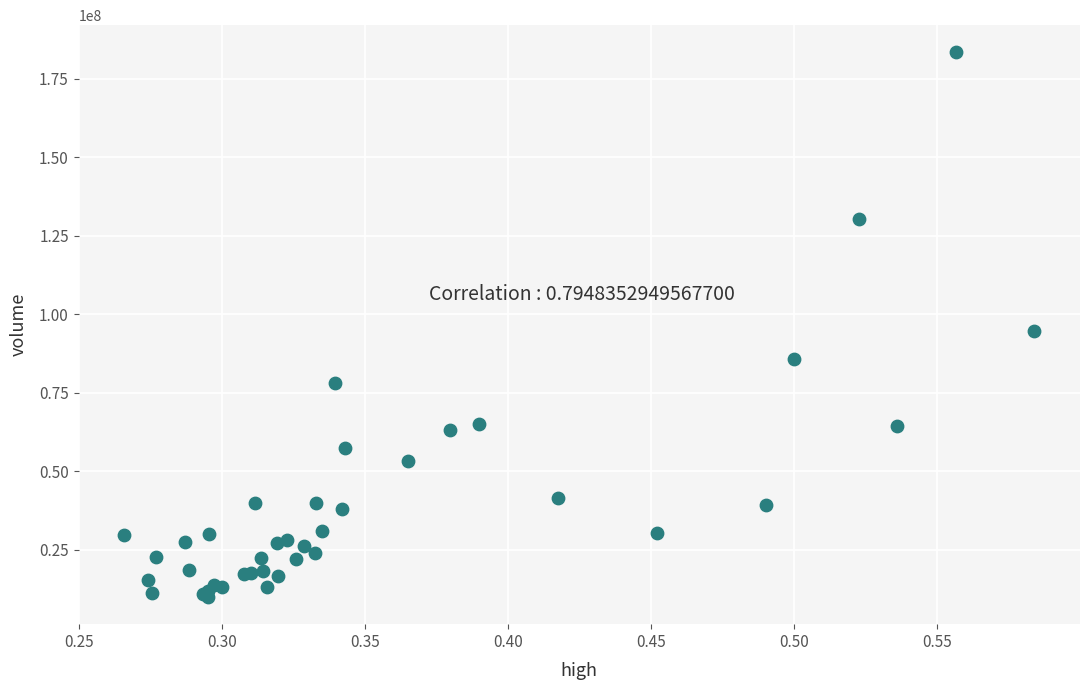

What Y value in the scatter plot is closest to 96667067?

94525250.4